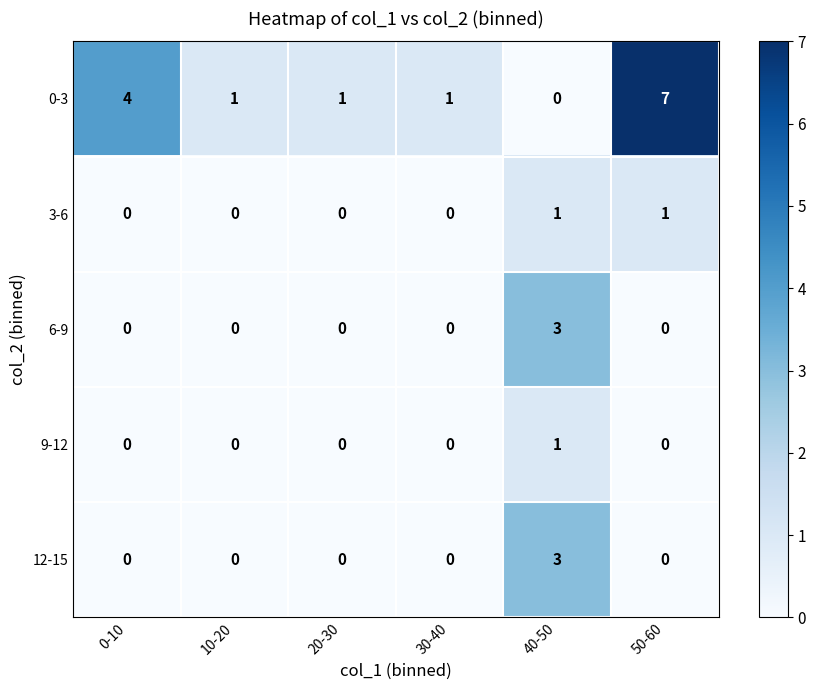

Which series has the largest range (max minus min)?

0-3